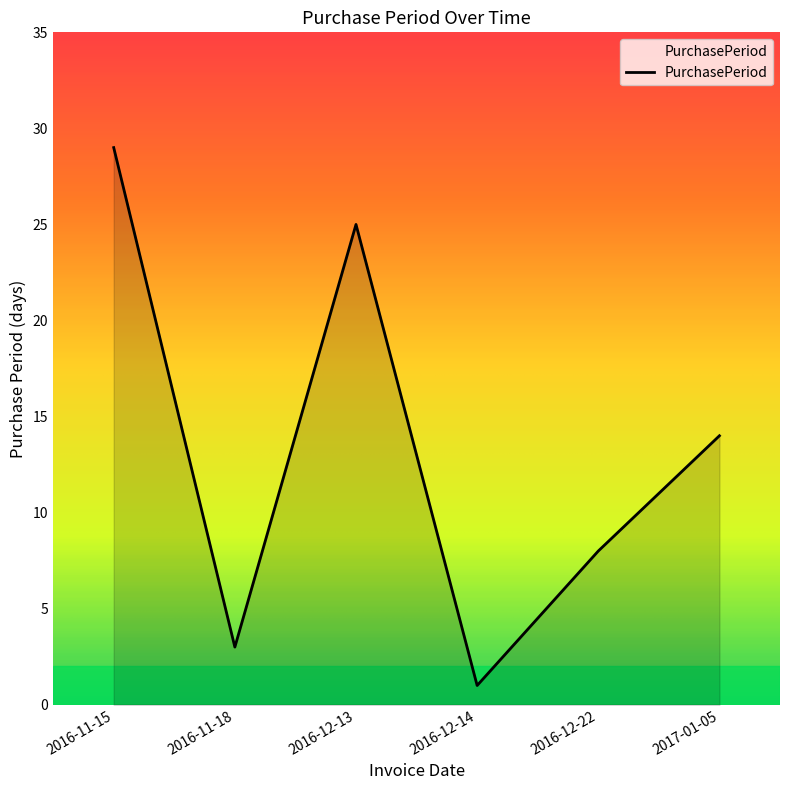

What position from the right is 2016-11-18?

5